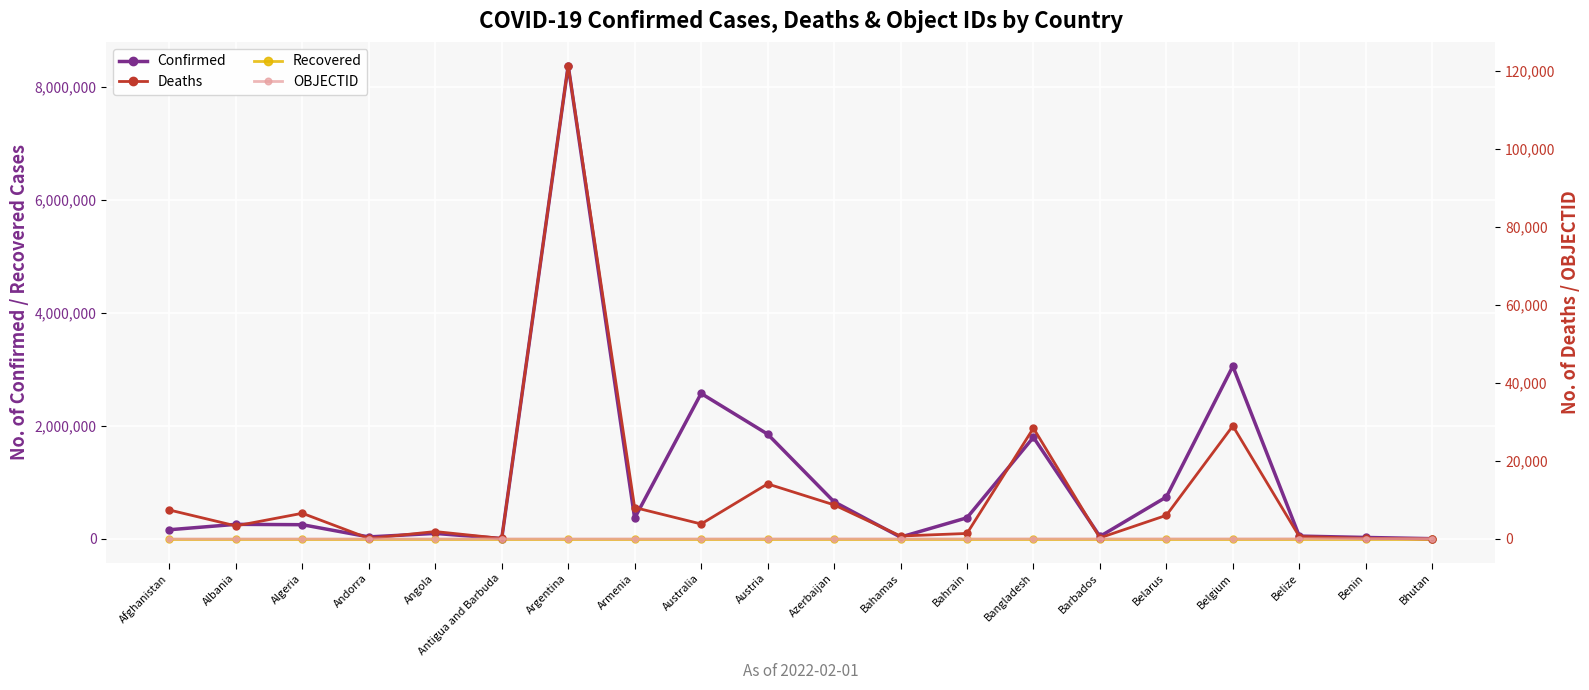

The Recovered series shows 0 at Armenia. True or false?

True